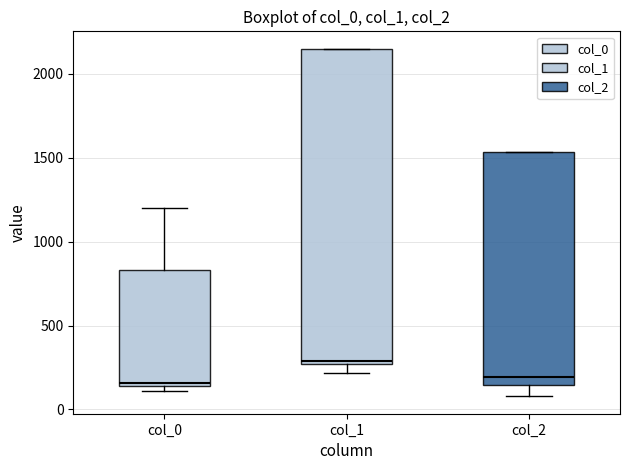

Reading left to right, transcribe this box plot: for each box, give where its median line is, the range the box spans, and where its two whiskers end, as read against the y-axis. The values are not printed on the chart, so give them approximately, as read against the axis.

col_0: median 150 (just above the box's lower edge), box 150 to 850, whiskers 100 to 1200
col_1: median 300, box 250 to 2150, whiskers 200 to 2150
col_2: median 200, box 150 to 1550, whiskers 100 to 1550